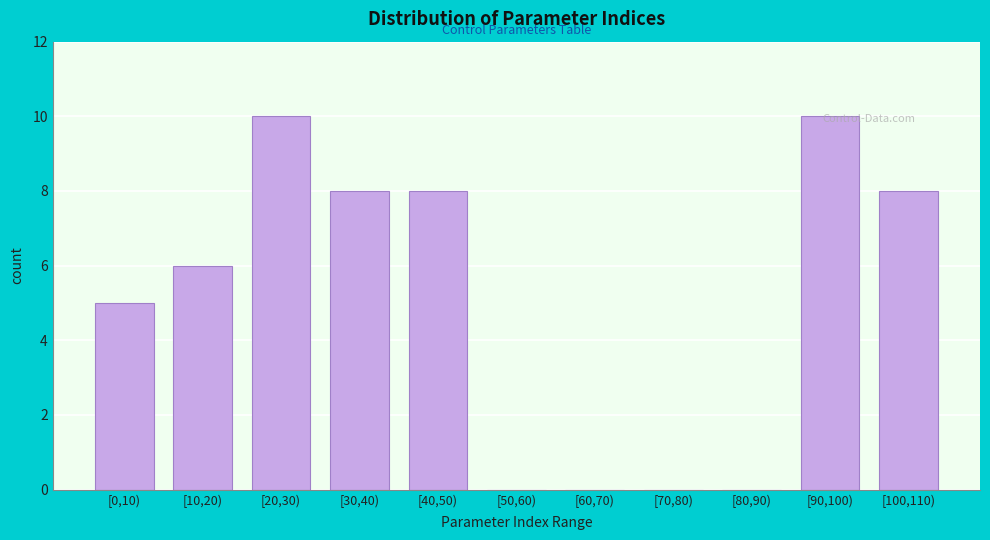

What is the maximum value shown in the chart?

10